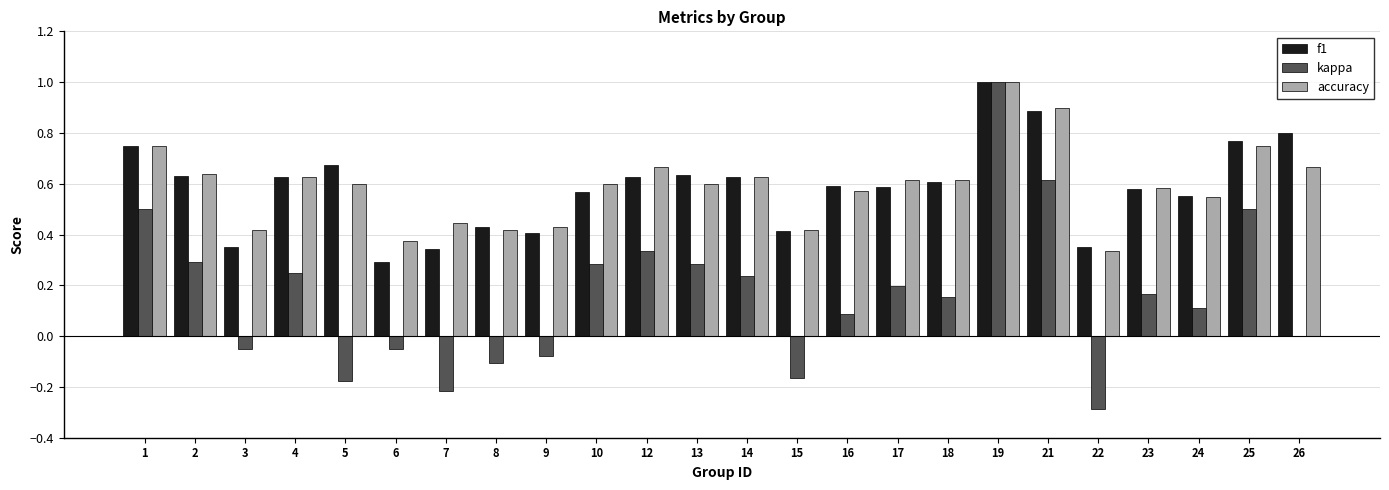

What is the difference between the accuracy values at 1 and 14?

0.1